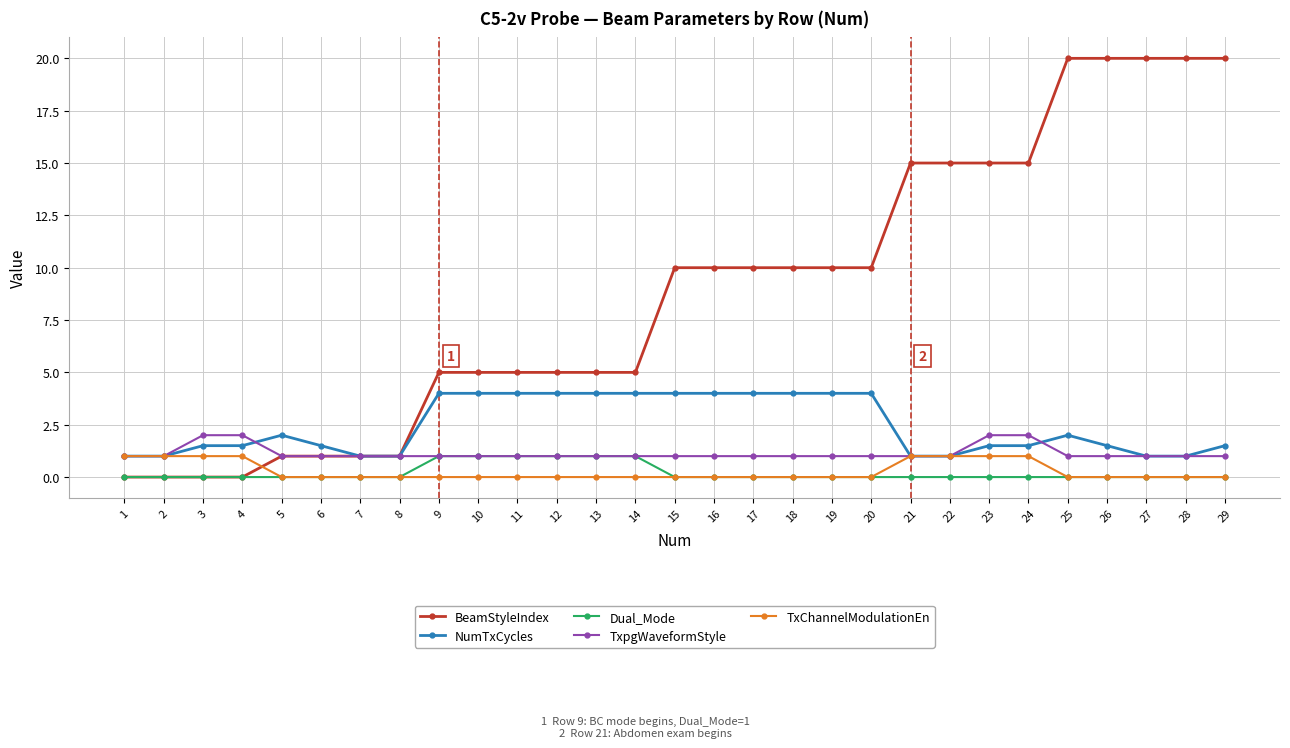

What is the sum of all NumTxCycles values?

70.5